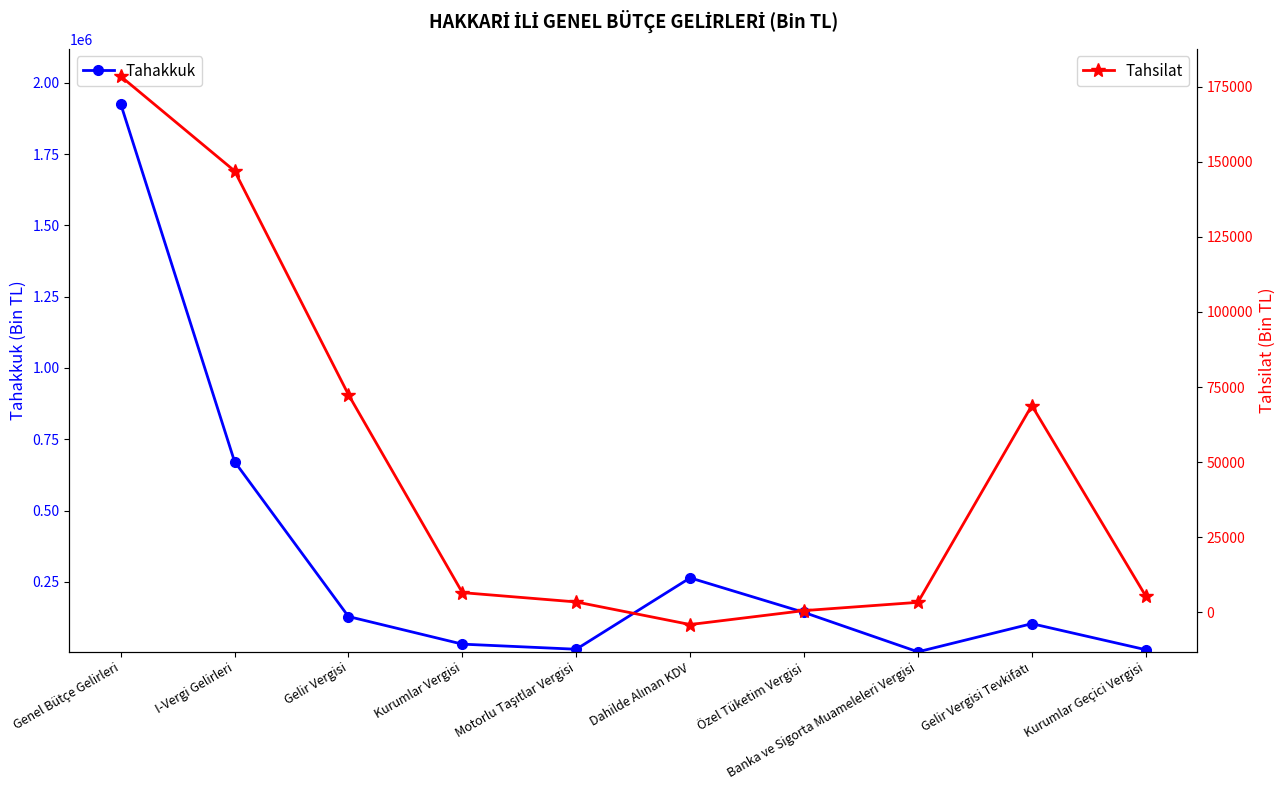

Where is the first local minimum for Tahakkuk?

Motorlu Taşıtlar Vergisi